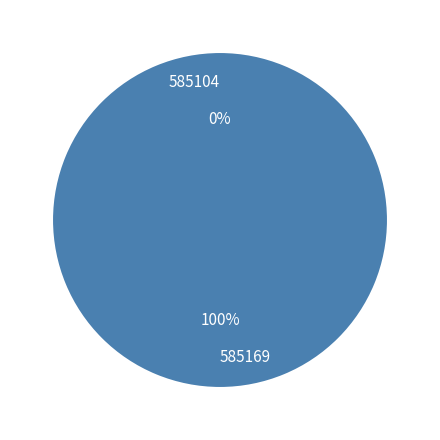

What is the largest slice in the pie chart?

585169